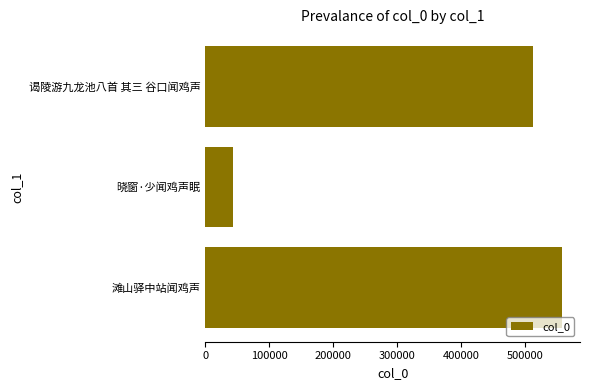

List the labels in order of value, largest first.

滩山驿中站闻鸡声, 谒陵游九龙池八首 其三 谷口闻鸡声, 晓窗·少闻鸡声眠